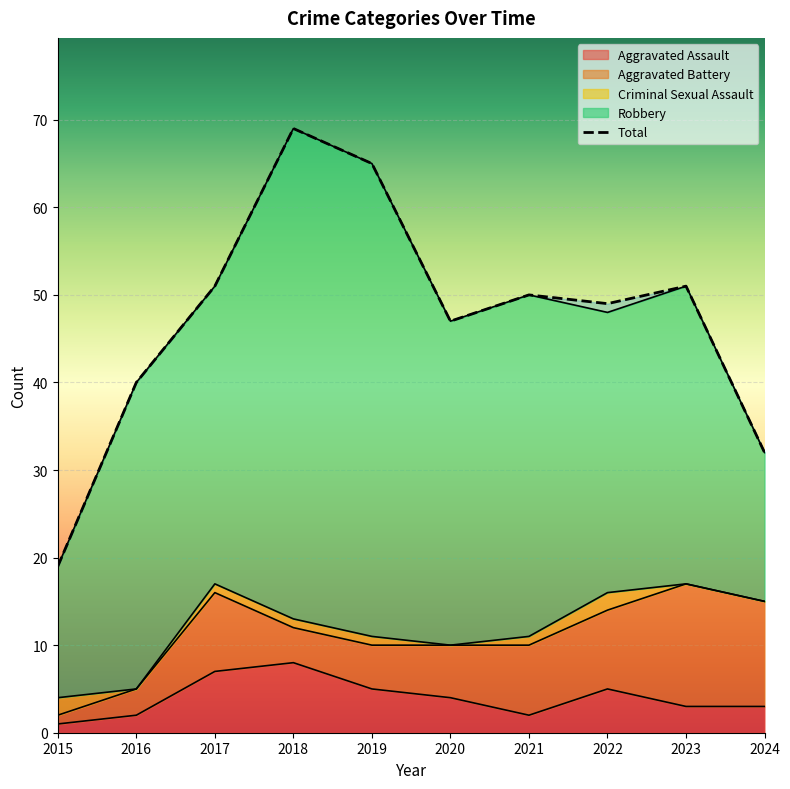

How many Criminal Sexual Assault values are between 0 and 1?

8